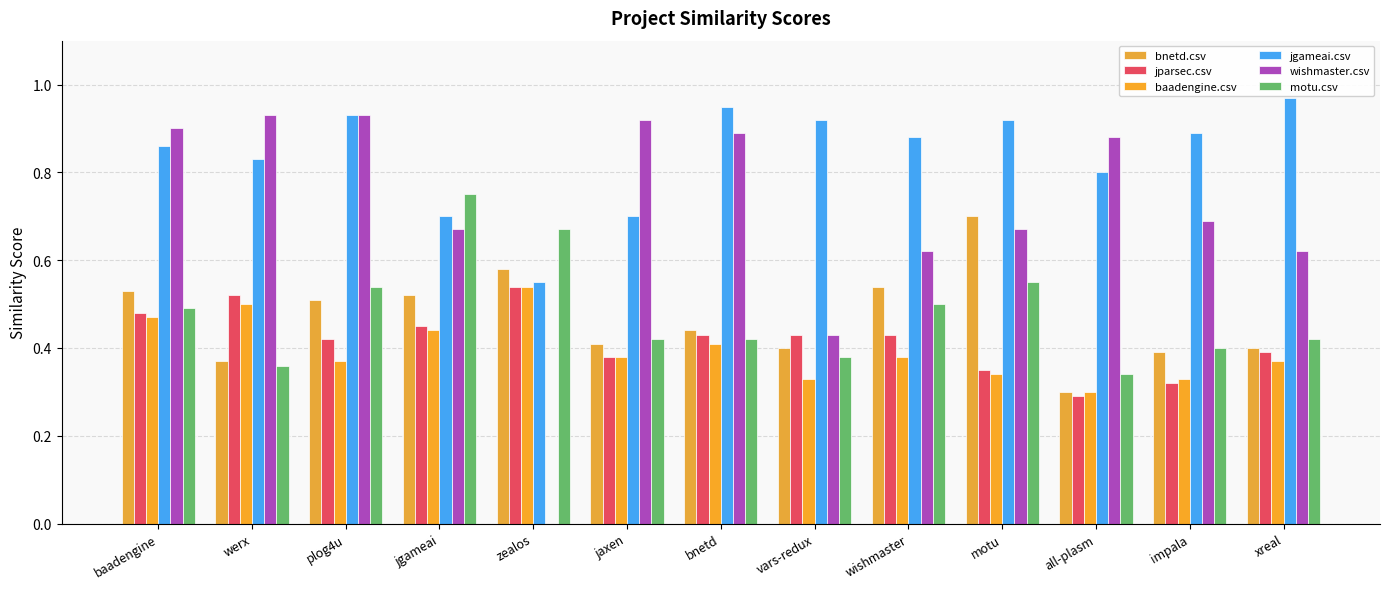

Are the bars grouped side by side (vs. stacked)?

Yes